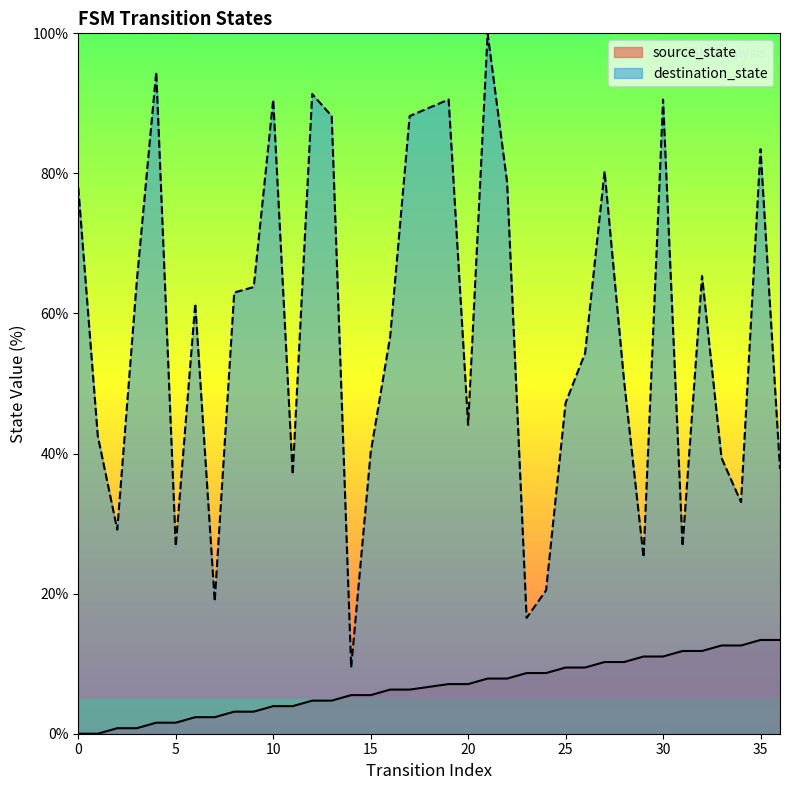

At which category is the sum across all series the highest?

21